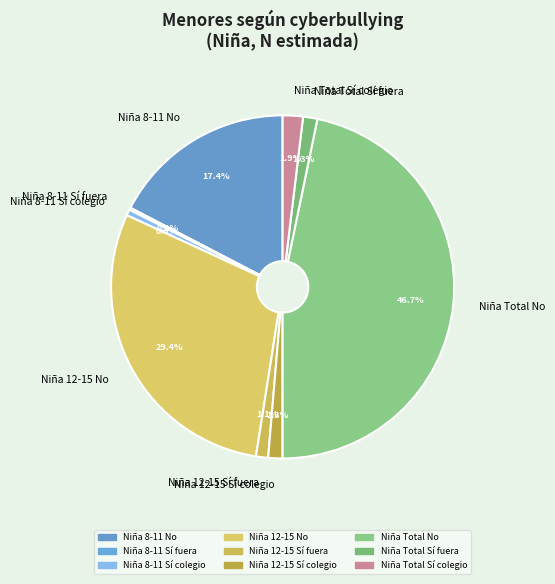

Approximately how many times larger is the value at Niña 12-15 No compared to Niña Total No?

0.6